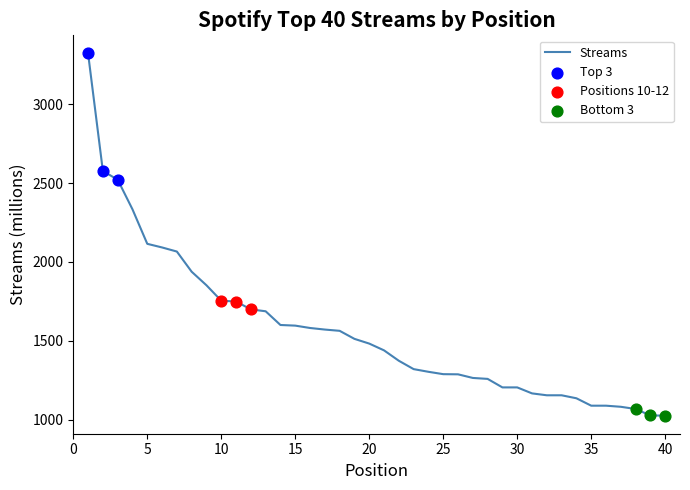

What is the greatest value displayed?

3323